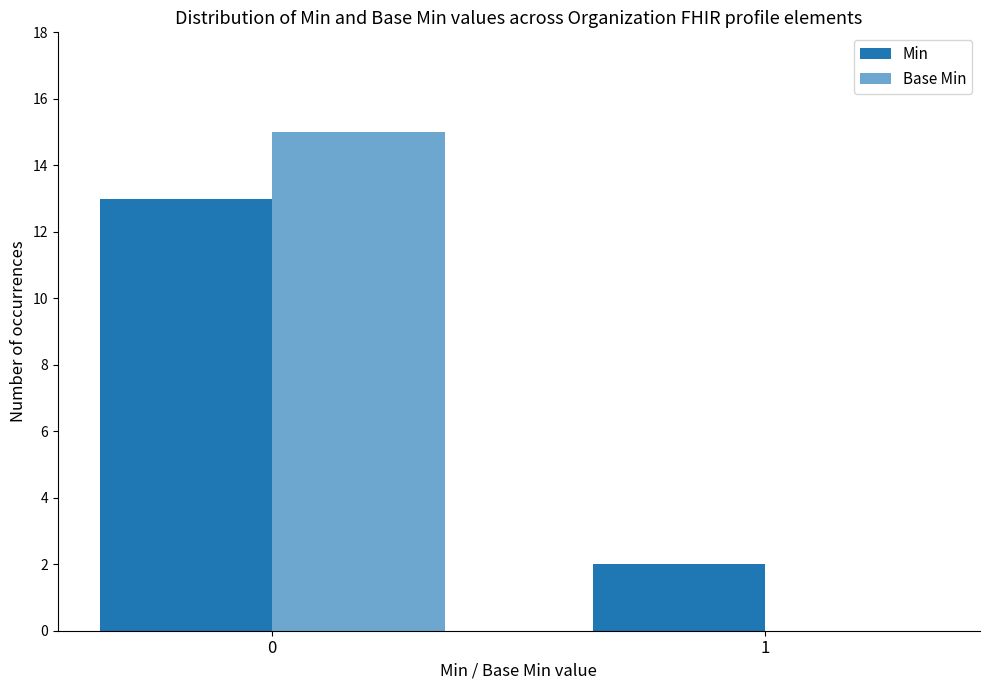

The Base Min series shows -9 at 1. True or false?

False